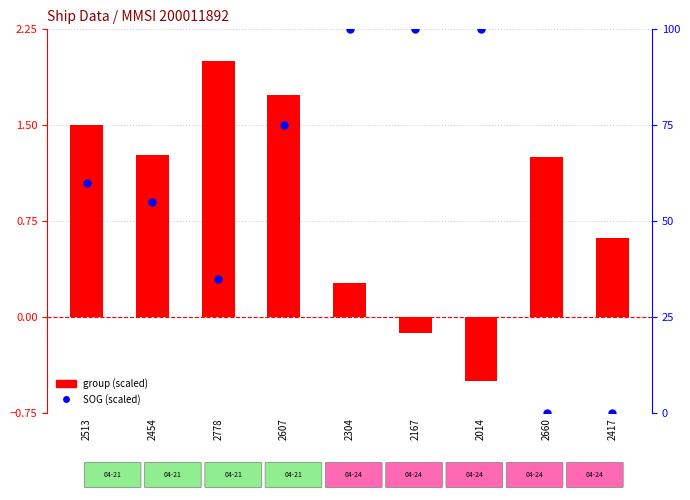

Is the value of group (scaled) at 2304 greater than the value of SOG (scaled) at 2014?

No